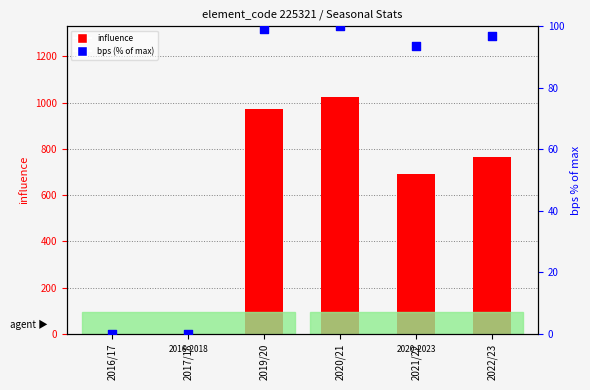

At how many categories does at least one series exceed 25?

4